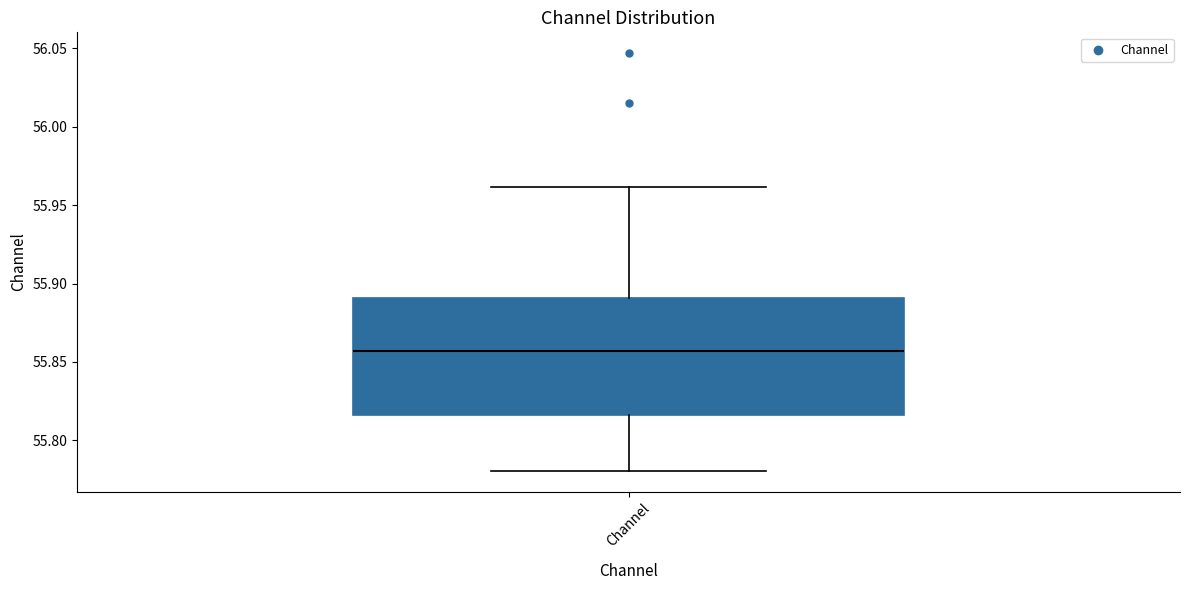

Where does the median line of the box for Channel sit on the y-axis? The values are not printed on the chart, so give them approximately, as read against the axis.

55.855